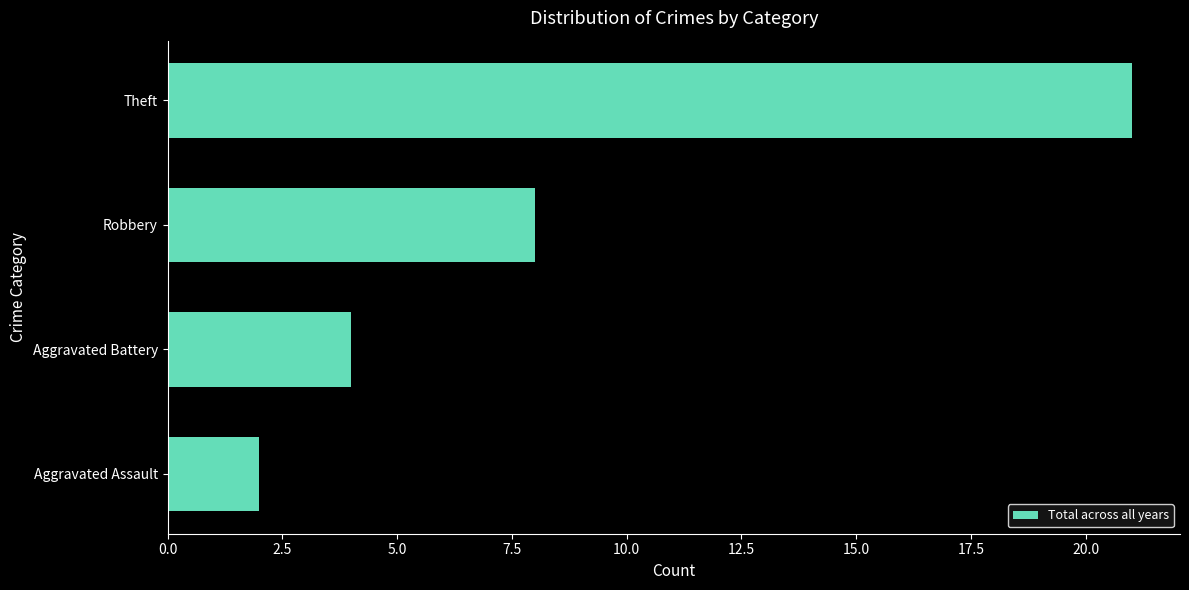

What is the average value?

9